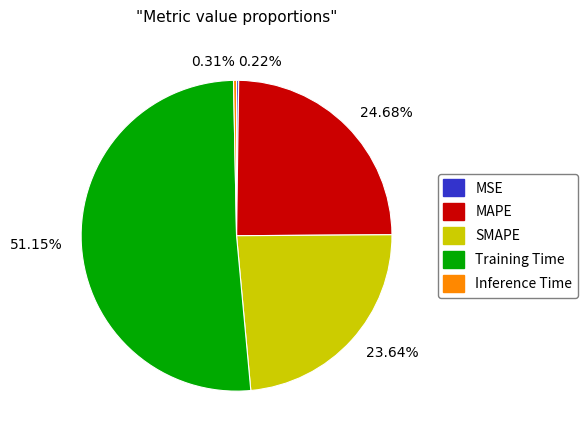

Which category accounts for the majority?

51.15%